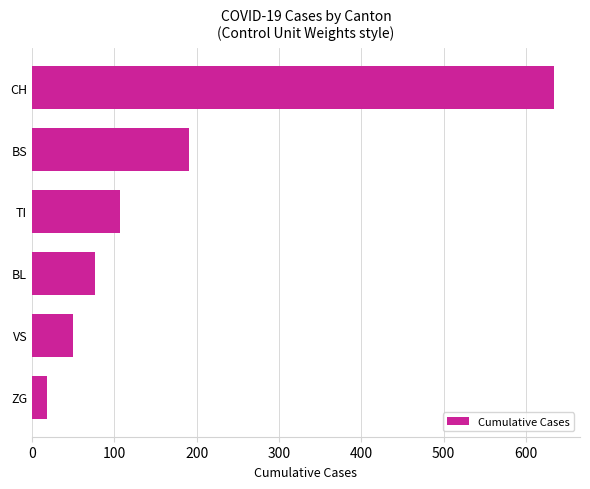

Reading bottom to top, extract all data points from this chart.

ZG=18	VS=50	BL=76	TI=107	BS=191	CH=634